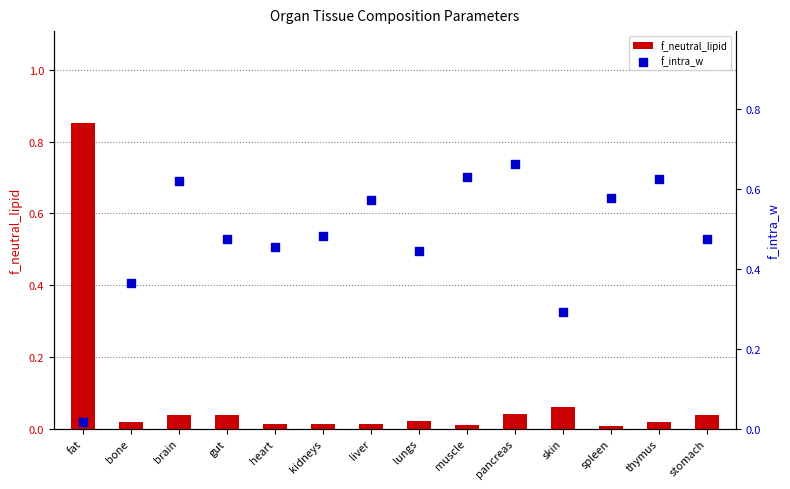

Which series reaches the minimum Y coordinate?

f_neutral_lipid